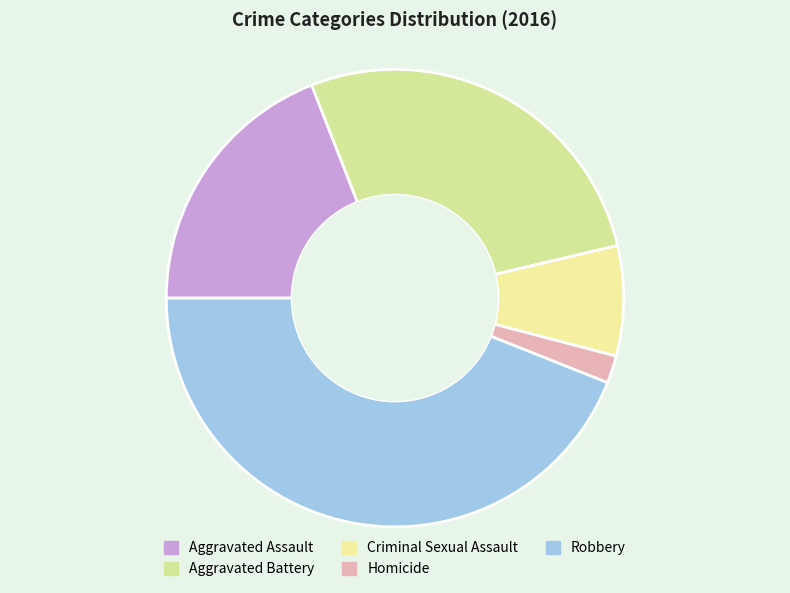

Which category has the biggest portion of the pie?

Robbery